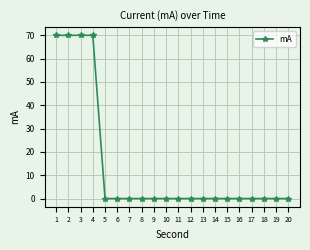

Does the chart have visible grid lines?

Yes